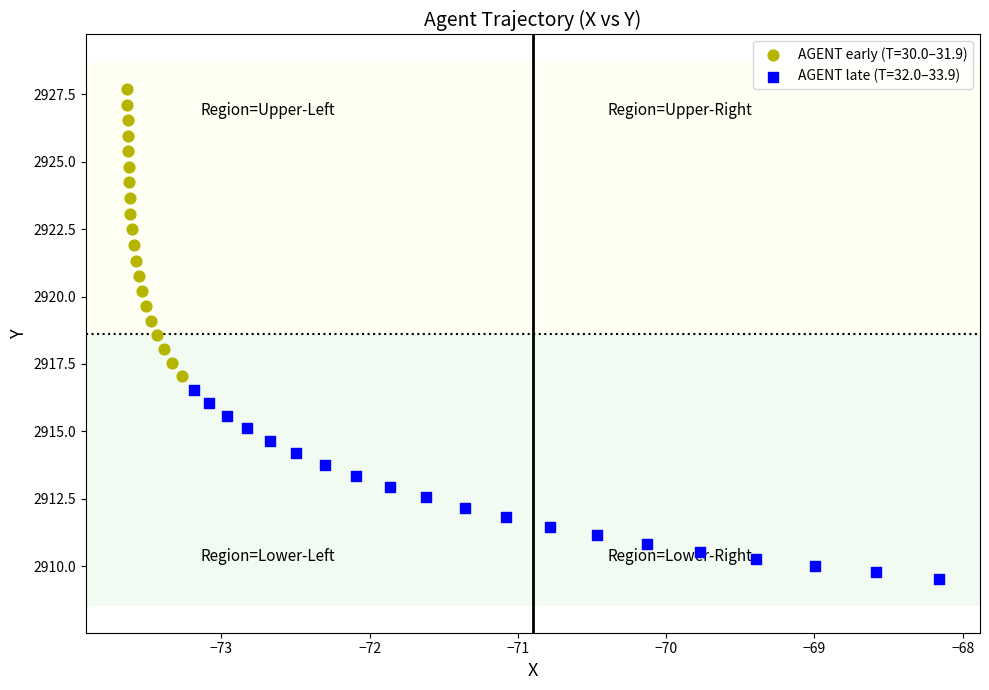

Which series contains the lowest Y value?

AGENT late (T=32.0–33.9)